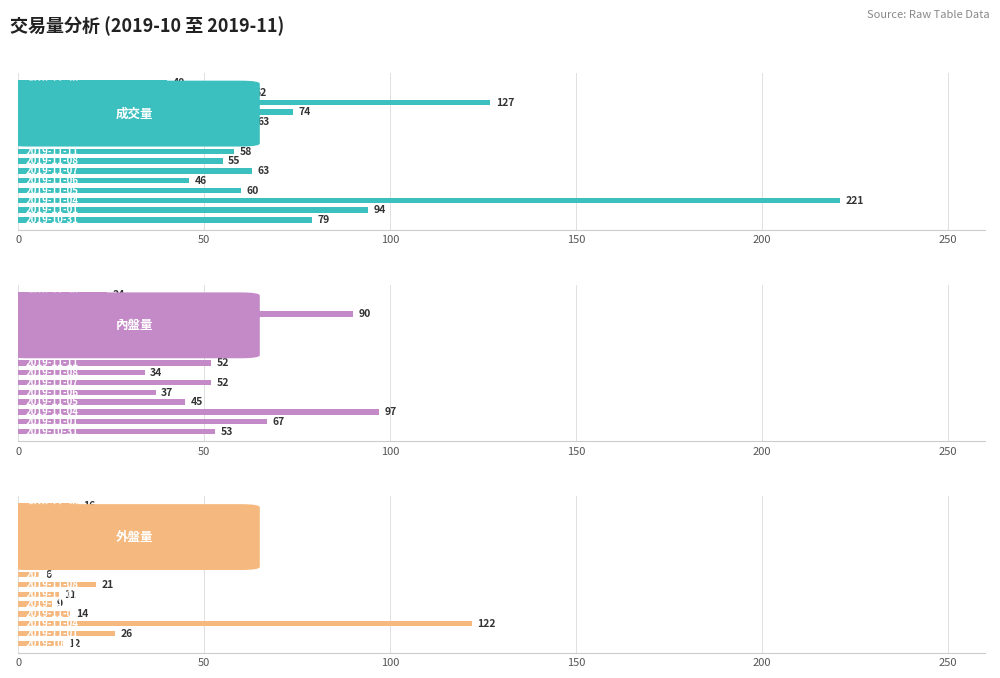

What are all the series names shown in the legend?

成交量, 內盤量, 外盤量